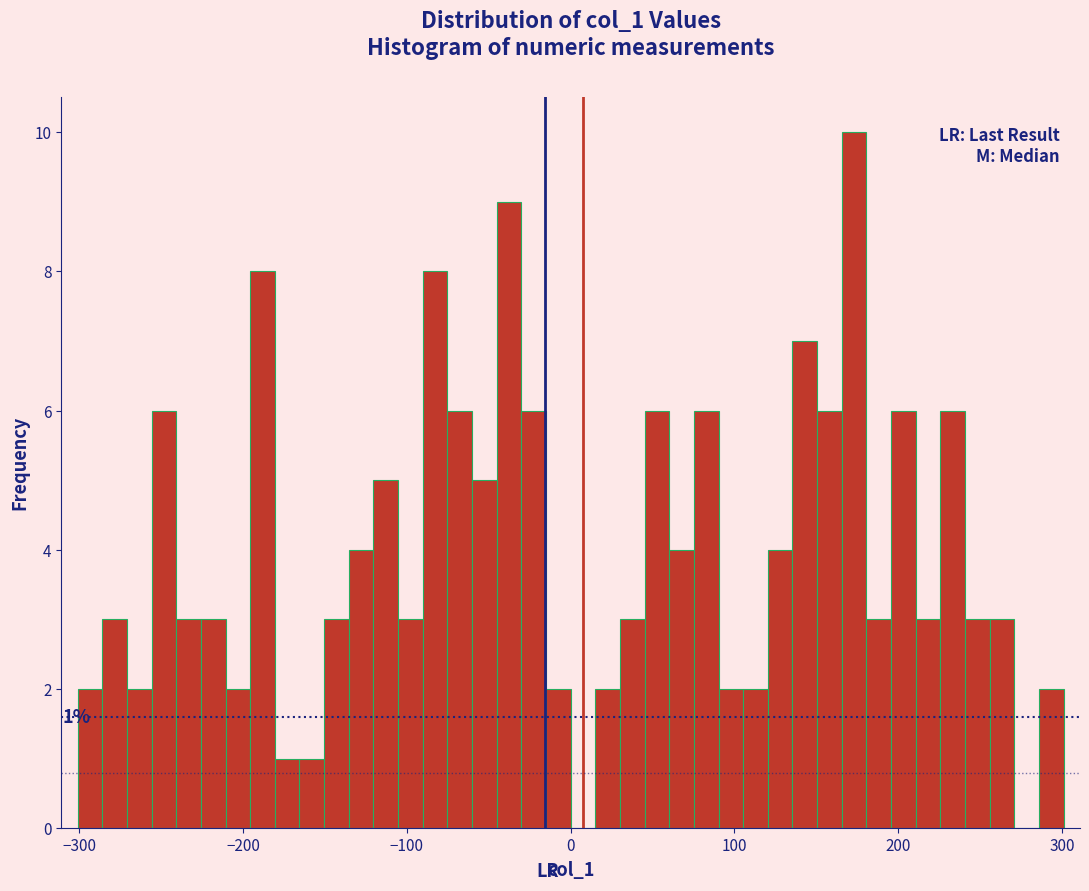

Read against the x-axis, roughly where is the centre of the tallest bar?

170